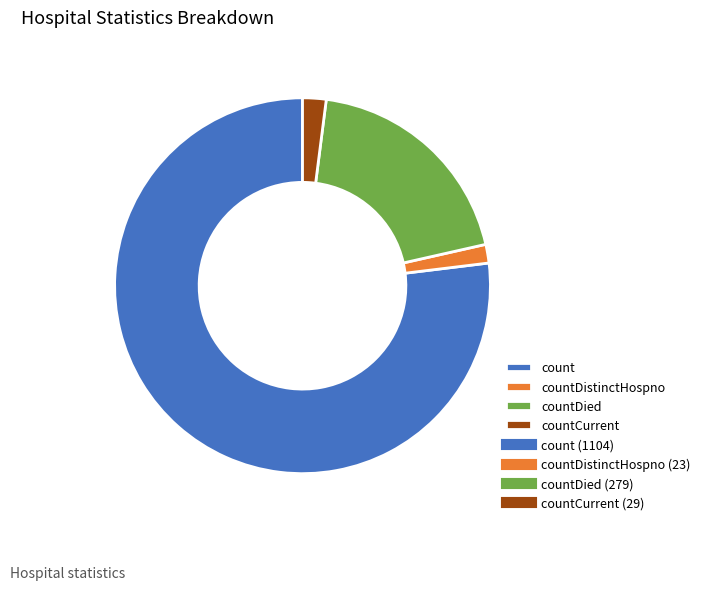

How many segments does this pie chart have?

4